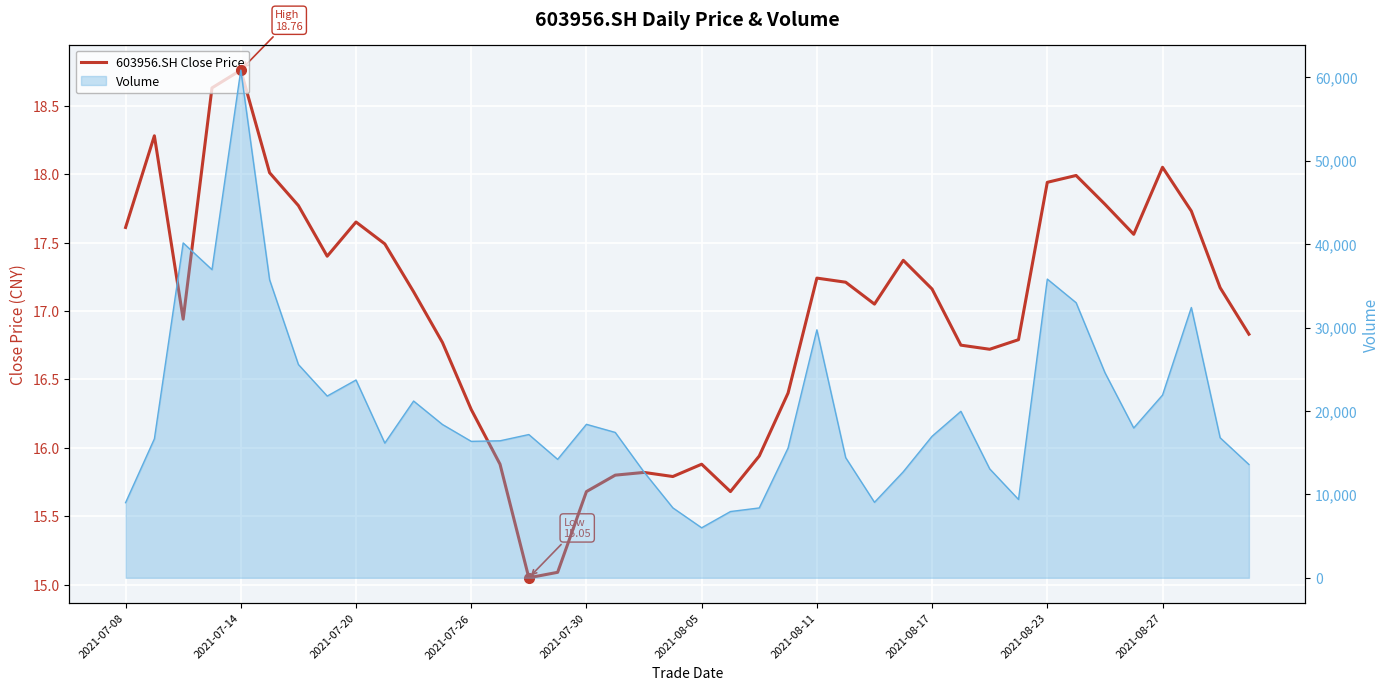

How many points are lower than both their immediate neighbors (excluding endpoints)?

8